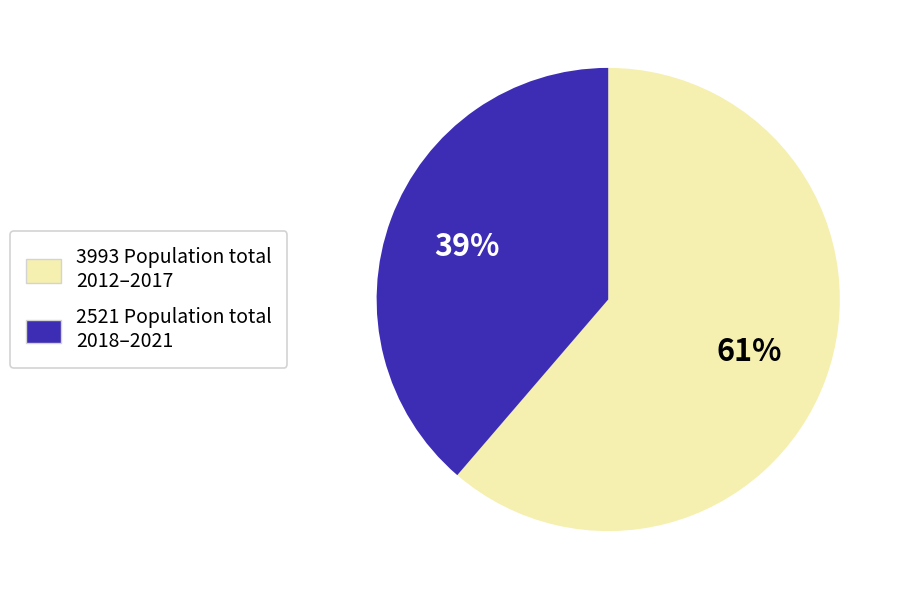

Is there any slice that represents more than half of the pie?

Yes